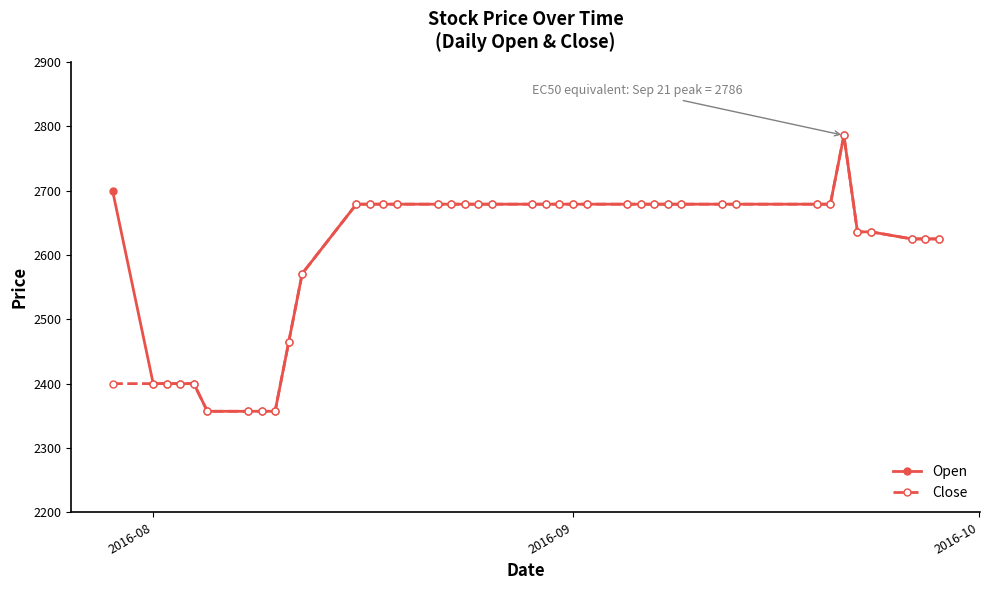

What is the maximum value shown in the chart?

2786